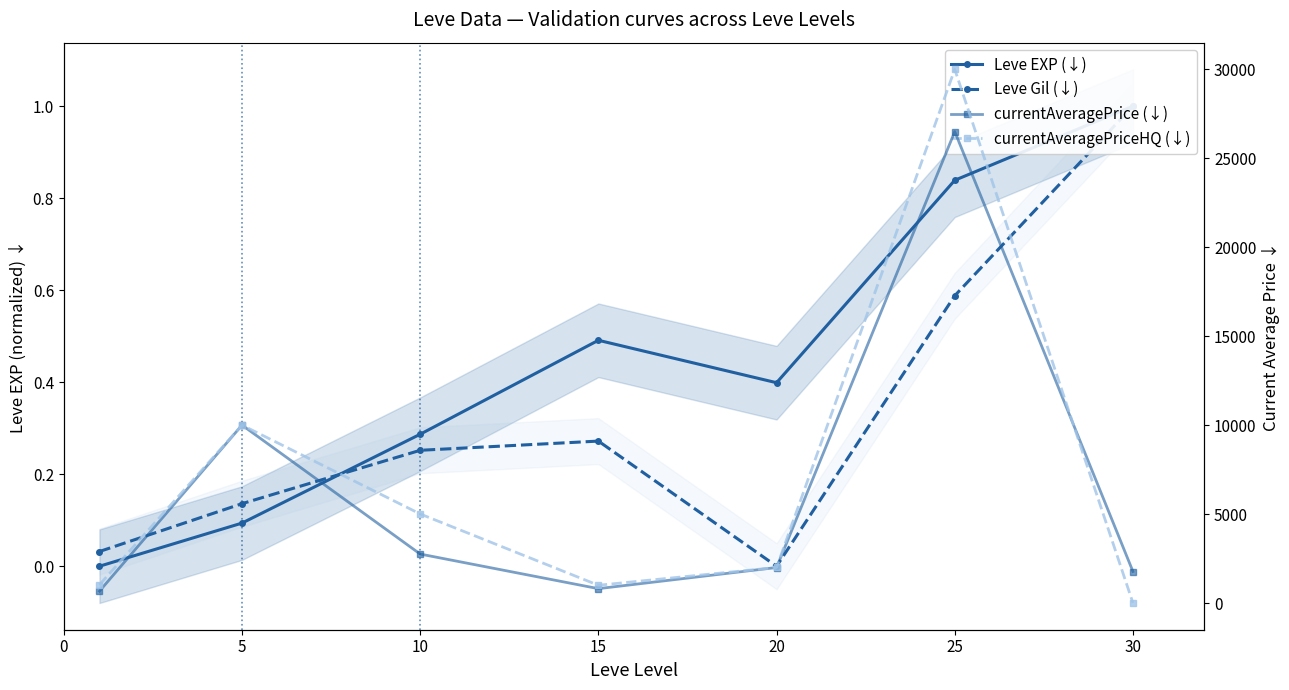

Where is currentAveragePriceHQ (↓) nearest to the value 14996?

5